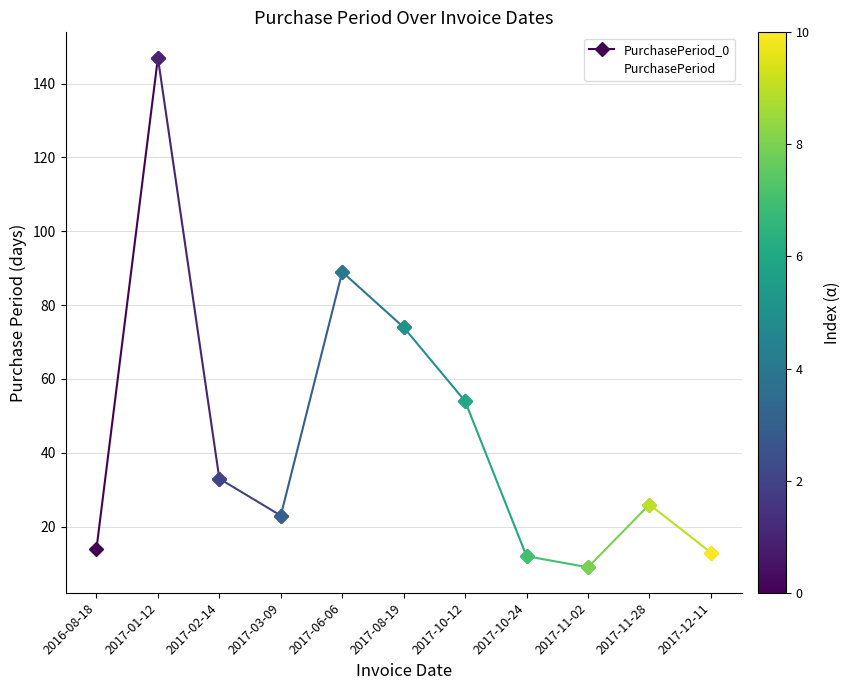

Where is the first local minimum?

2017-03-09